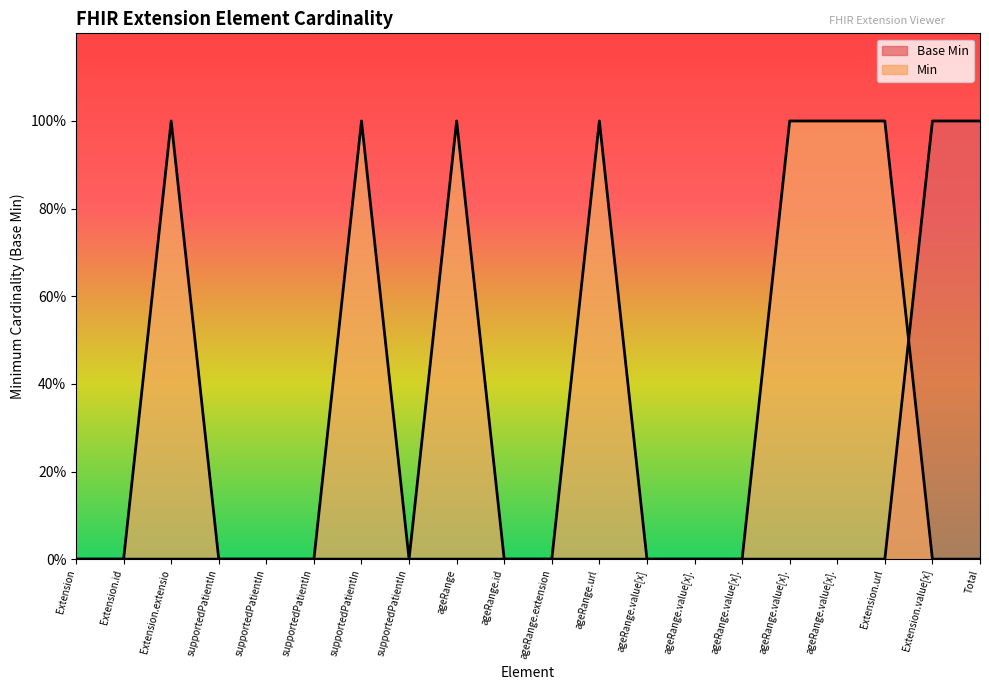

Is it true that the value at ageRange.id is 1?

False